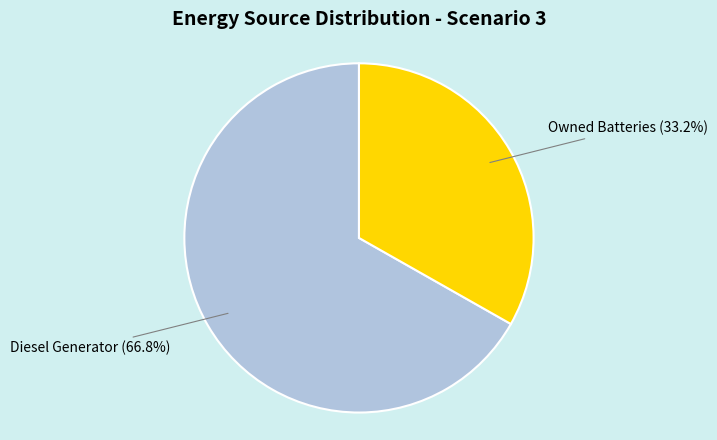

Does any single category account for the majority?

Yes